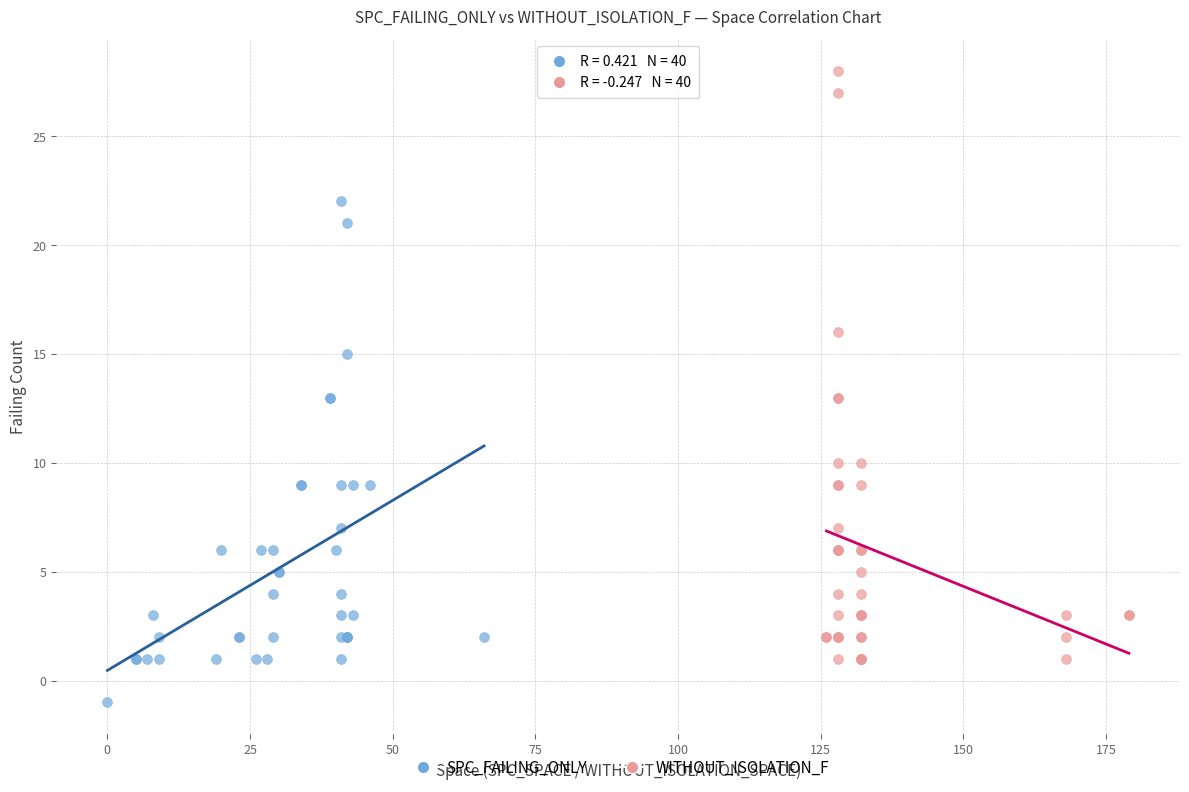

Which series contains the highest Y value?

WITHOUT_ISOLATION_F